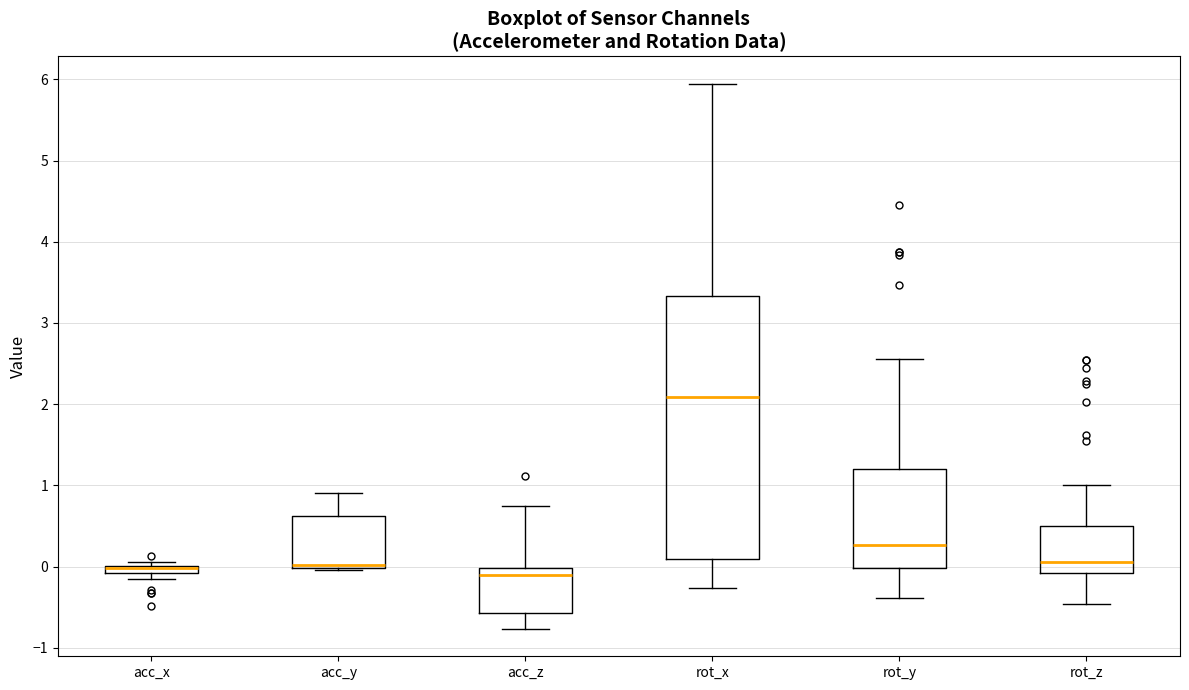

Comparing the boxes themselves (not the whiskers), which one is the tallest?

rot_x